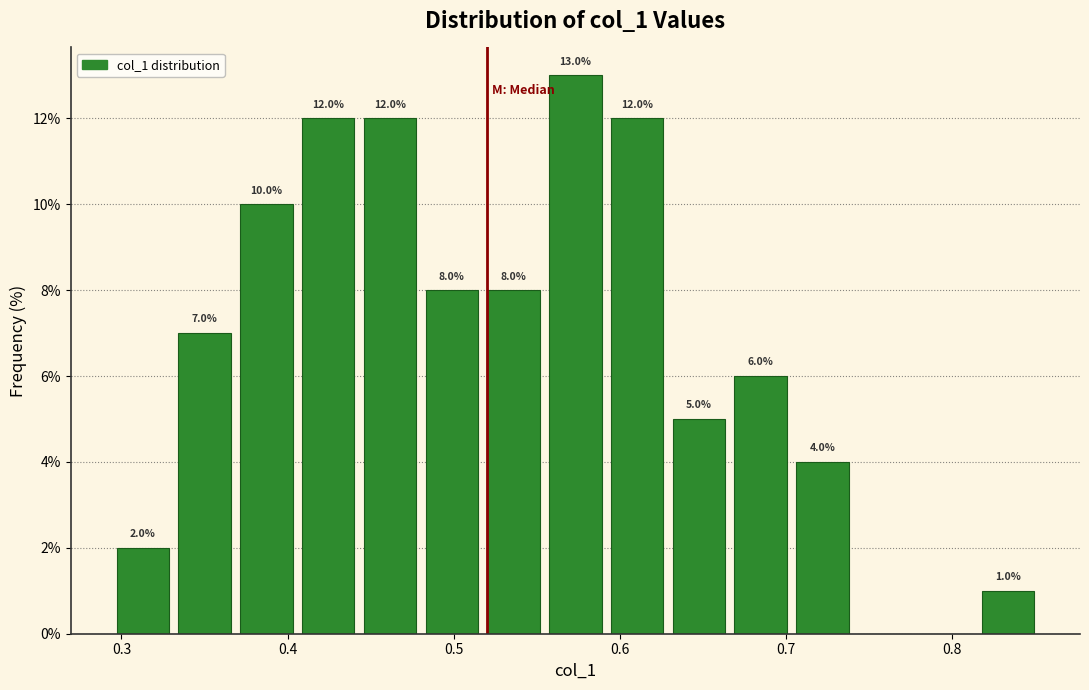

Around what value on the x-axis is the tallest bar? Give the approximate position of its centre, as read against the axis.

0.57